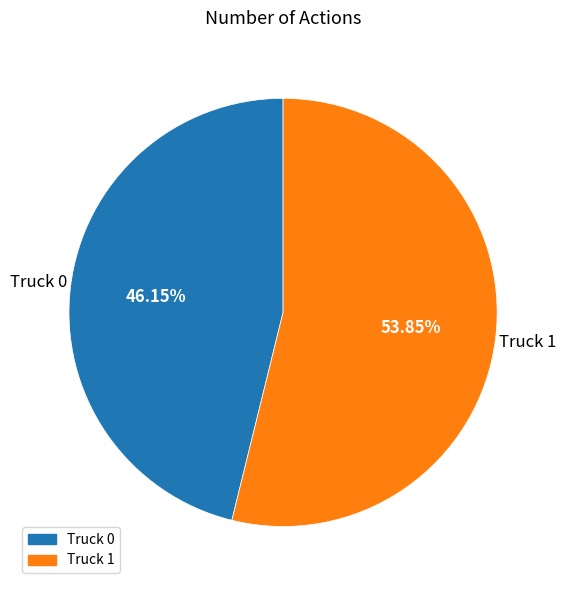

To the nearest percent, what is the difference between the Truck 0 and Truck 1 slice percentages?

8%